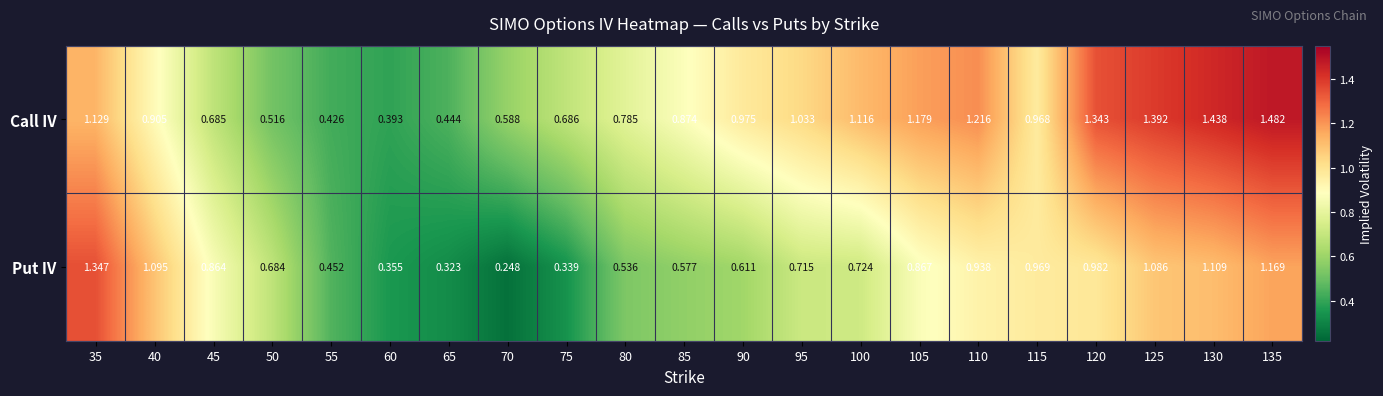

Is the value of Call IV at 125 greater than the value of Put IV at 105?

Yes